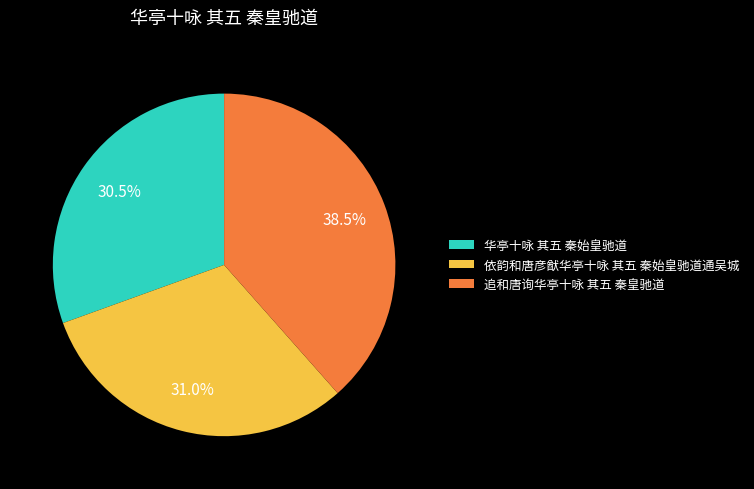

How much of the chart is everything except 依韵和唐彦猷华亭十咏 其五 秦始皇驰道通吴城?

69.0%